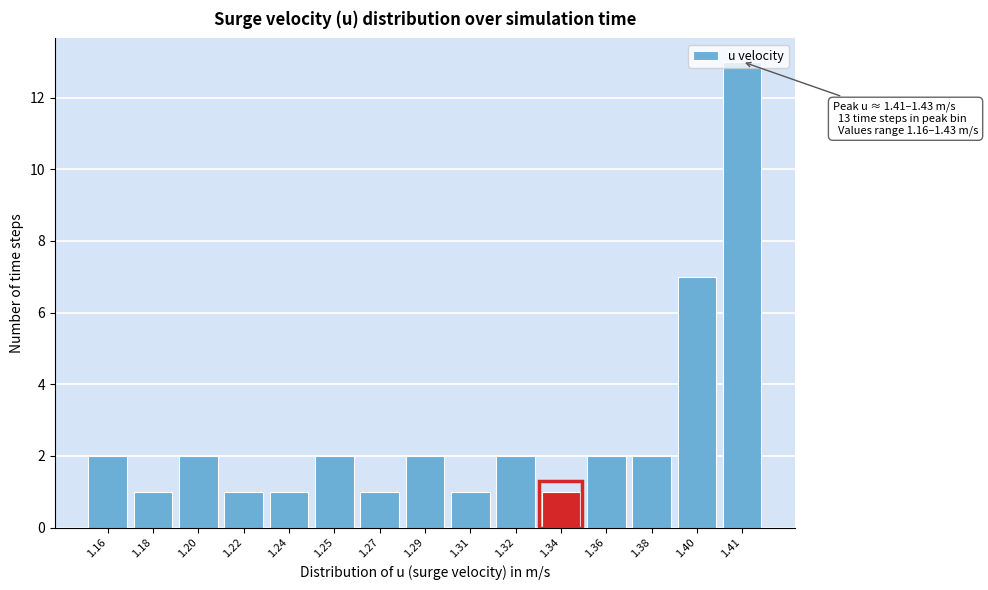

Between 1.32 and 1.27, which is larger?

1.32